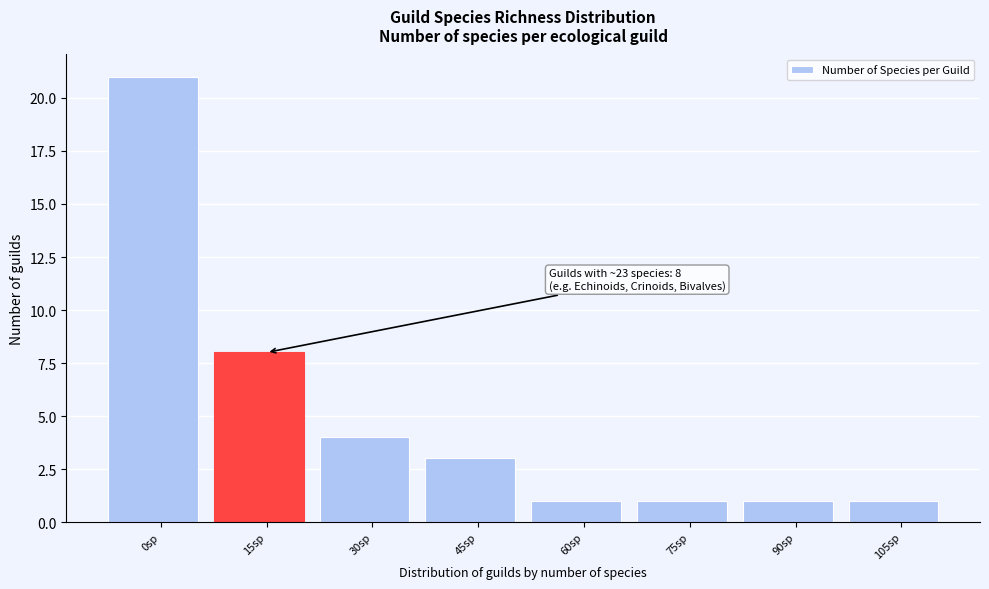

Reading left to right, list all the values displayed in this chart.

0sp=21	15sp=8	30sp=4	45sp=3	60sp=1	75sp=1	90sp=1	105sp=1